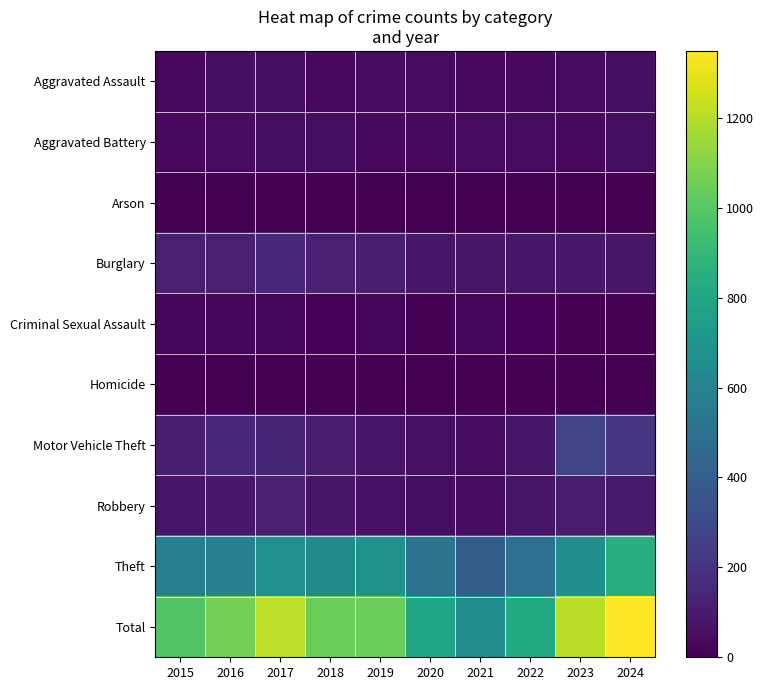

At which category is the sum across all series the highest?

2024